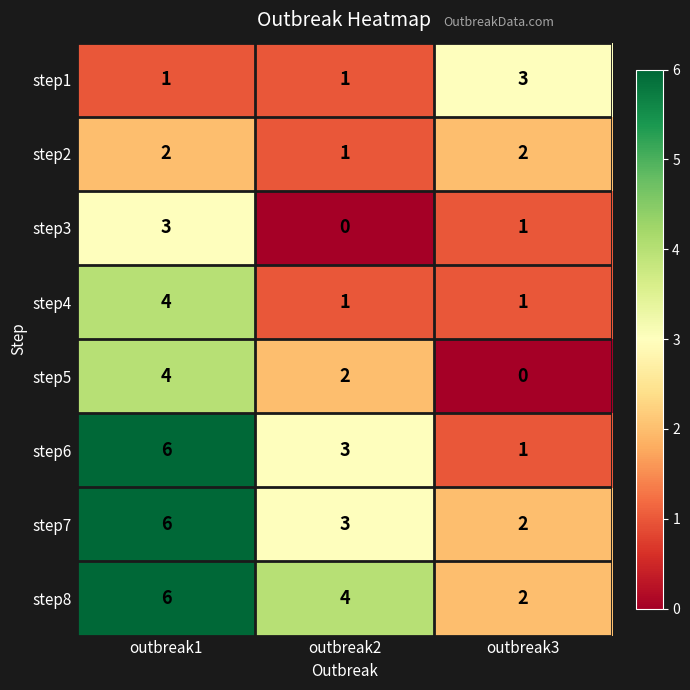

Rank the categories by step6 value from highest to lowest.

outbreak1, outbreak2, outbreak3